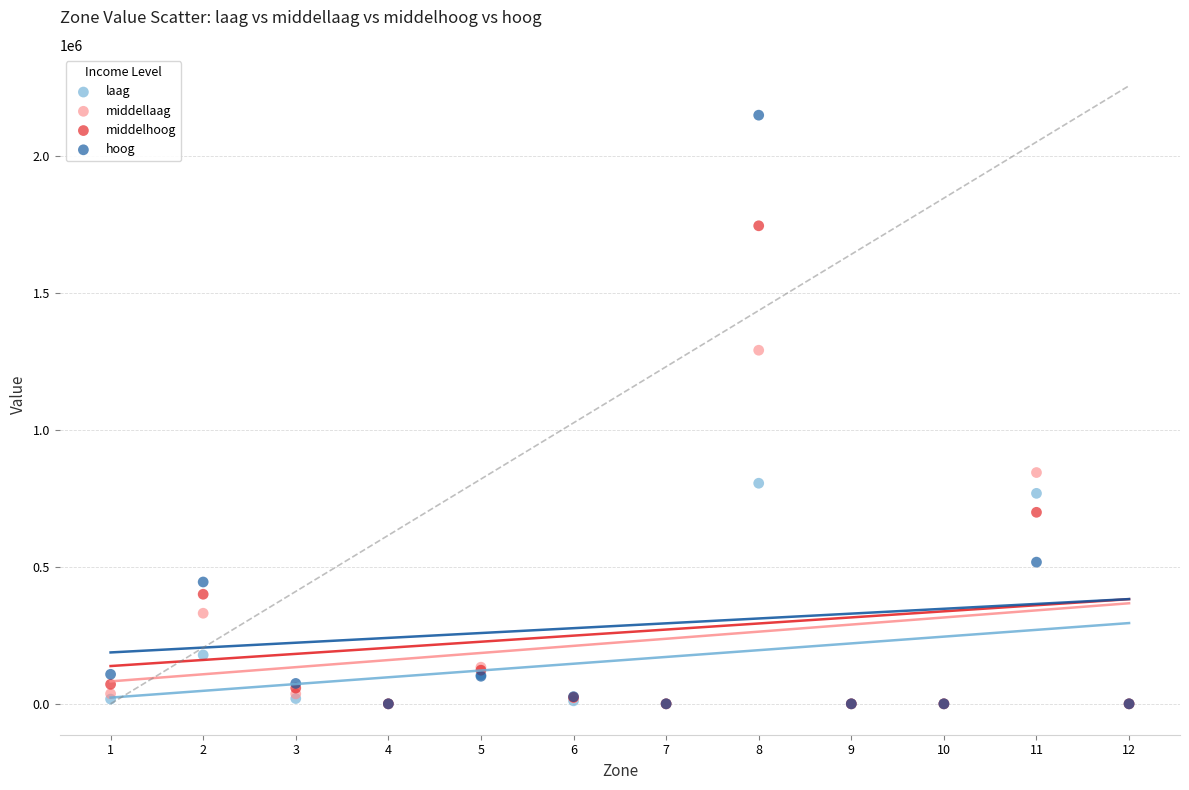

In the middellaag series, what Y value is closest to 644966?

843731.5